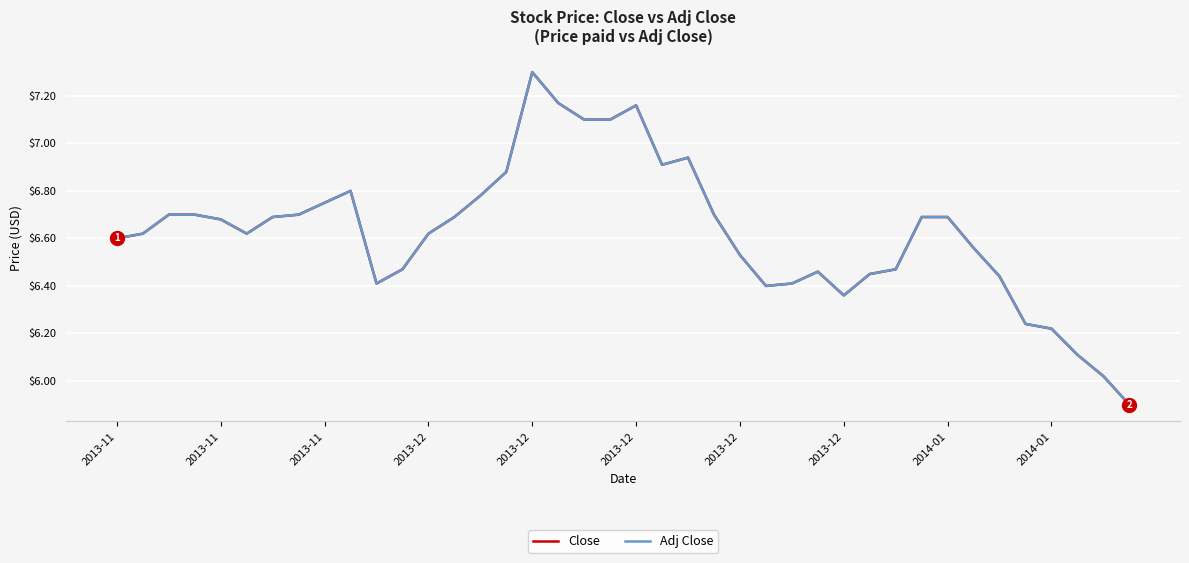

Is this an area chart (filled region under the line)?

No